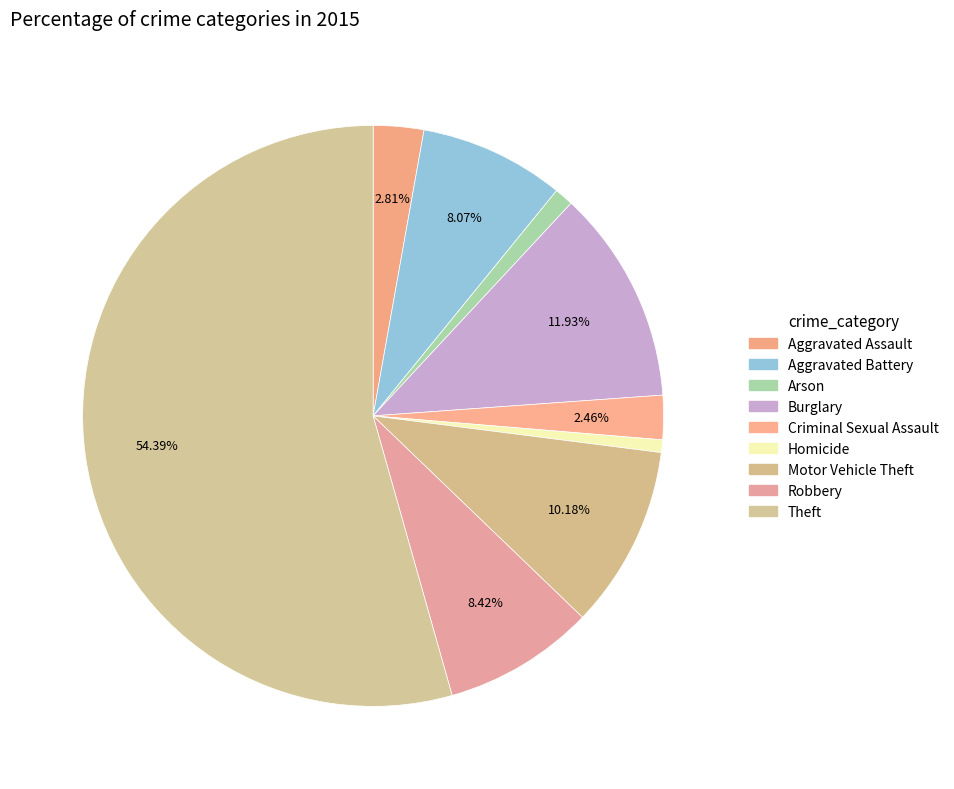

Rank the categories by value from highest to lowest.

Theft, Burglary, Motor Vehicle Theft, Robbery, Aggravated Battery, Aggravated Assault, Criminal Sexual Assault, Arson, Homicide